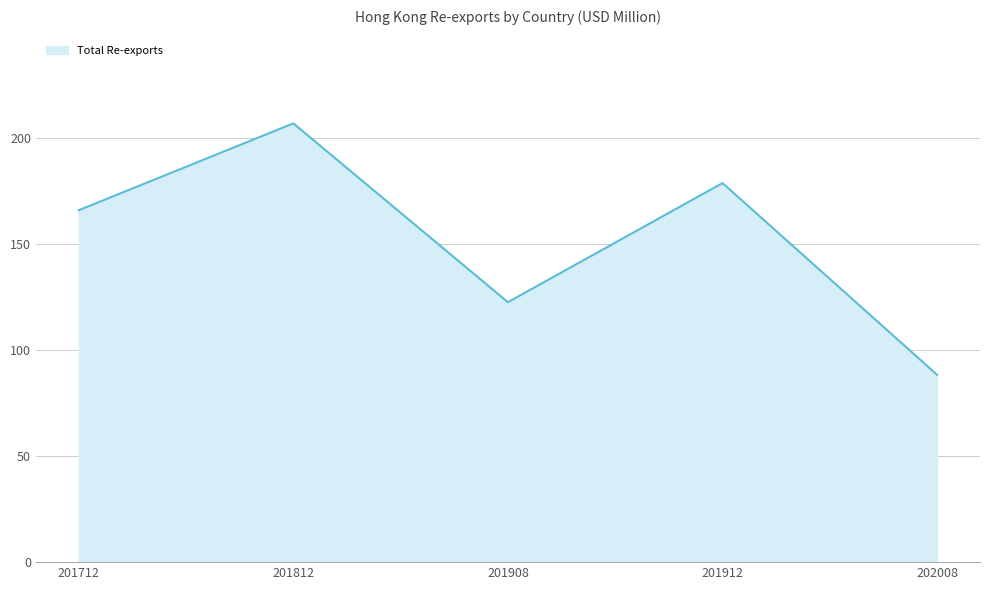

Does the chart have visible grid lines?

Yes